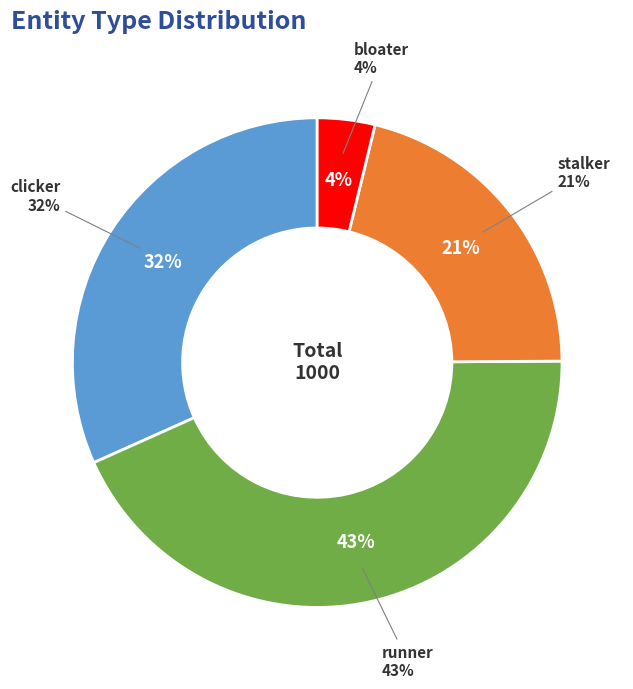

How many slices are in this pie chart?

4